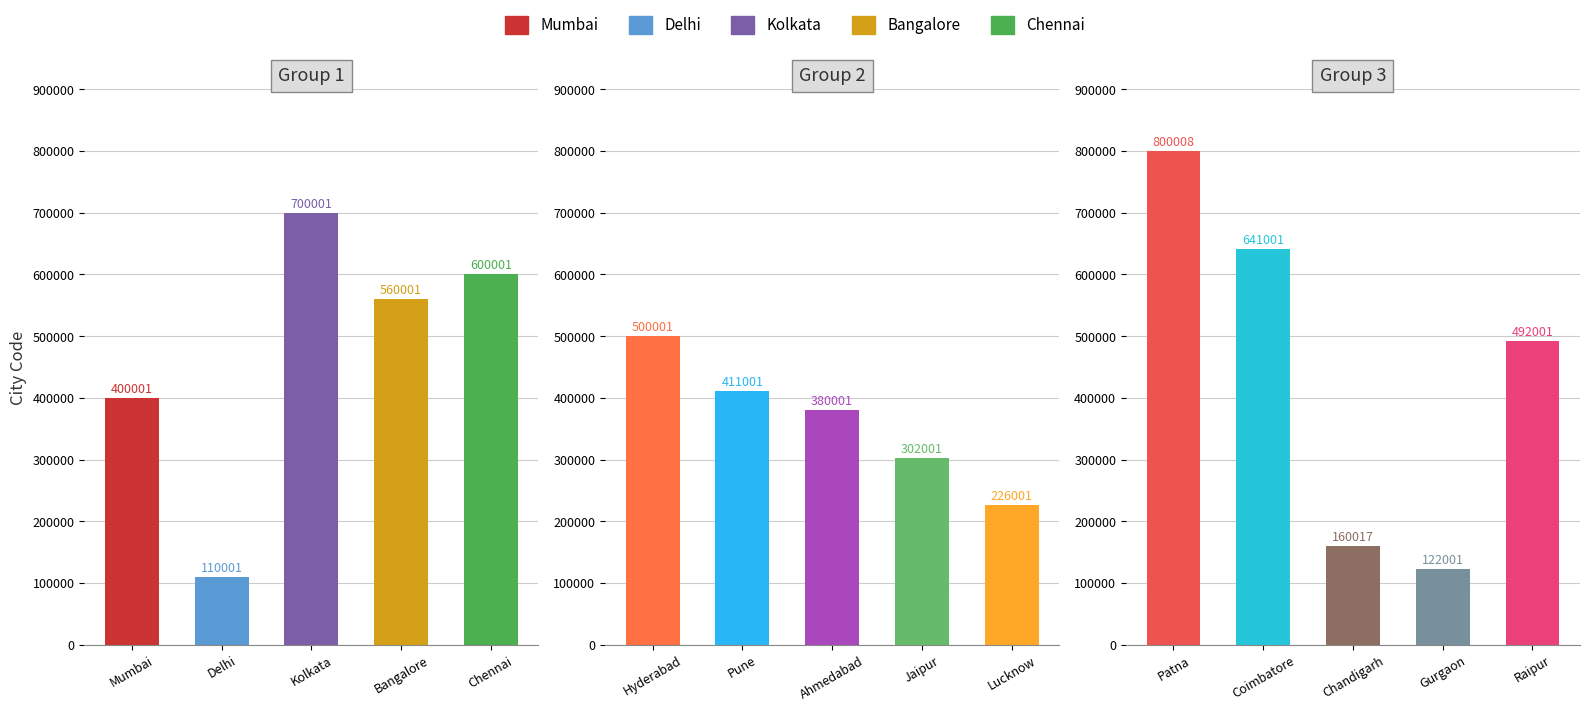

What is the average value?

426936